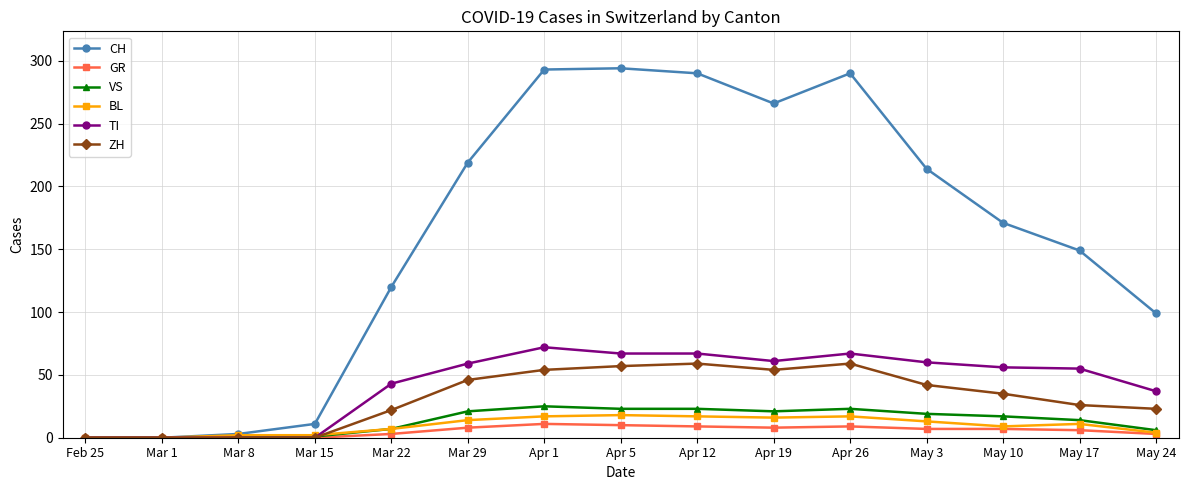

Is it true that ZH equals 74 at Apr 1?

False